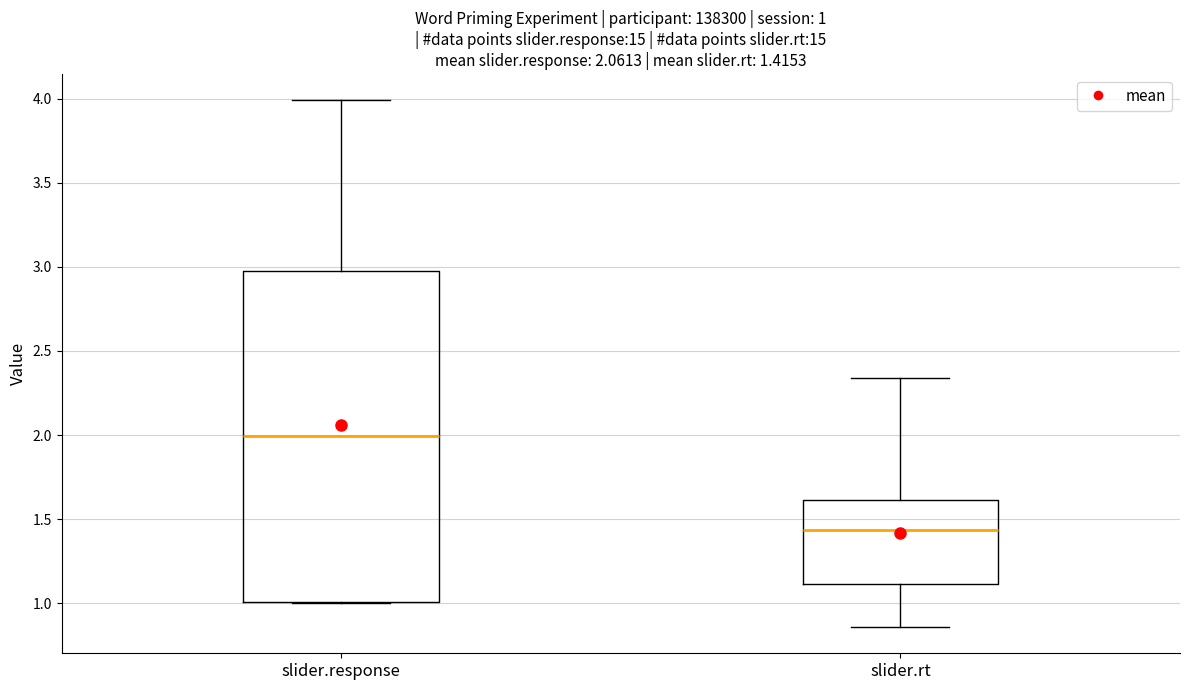

Comparing the boxes themselves (not the whiskers), which one is the tallest?

slider.response